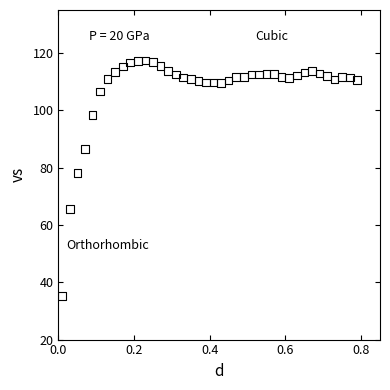

What is the range of Y values (max minus min)?

82.3